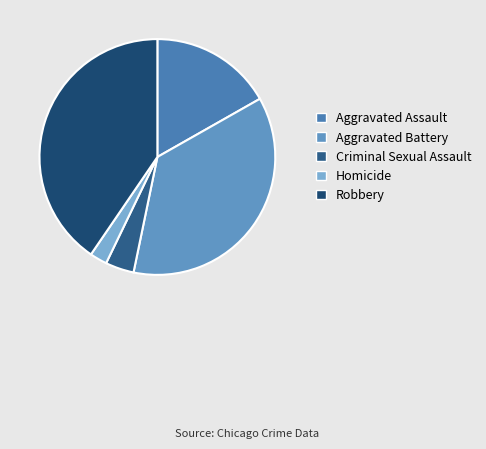

Rank the categories by value from lowest to highest.

Homicide, Criminal Sexual Assault, Aggravated Assault, Aggravated Battery, Robbery